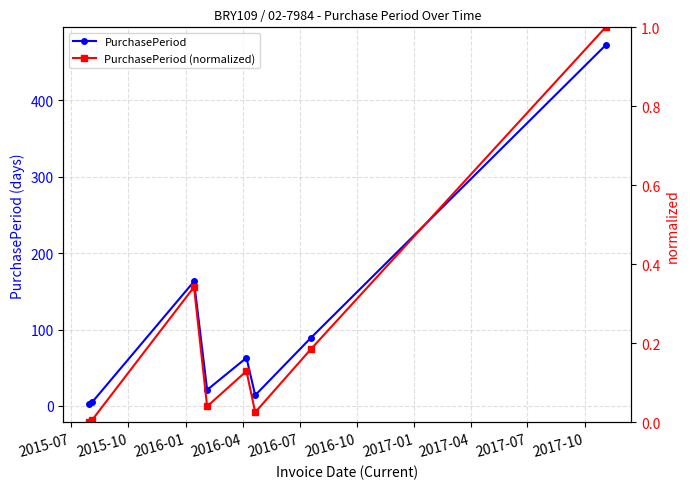

True or false: PurchasePeriod has more than 2 points higher than both neighbors.

False